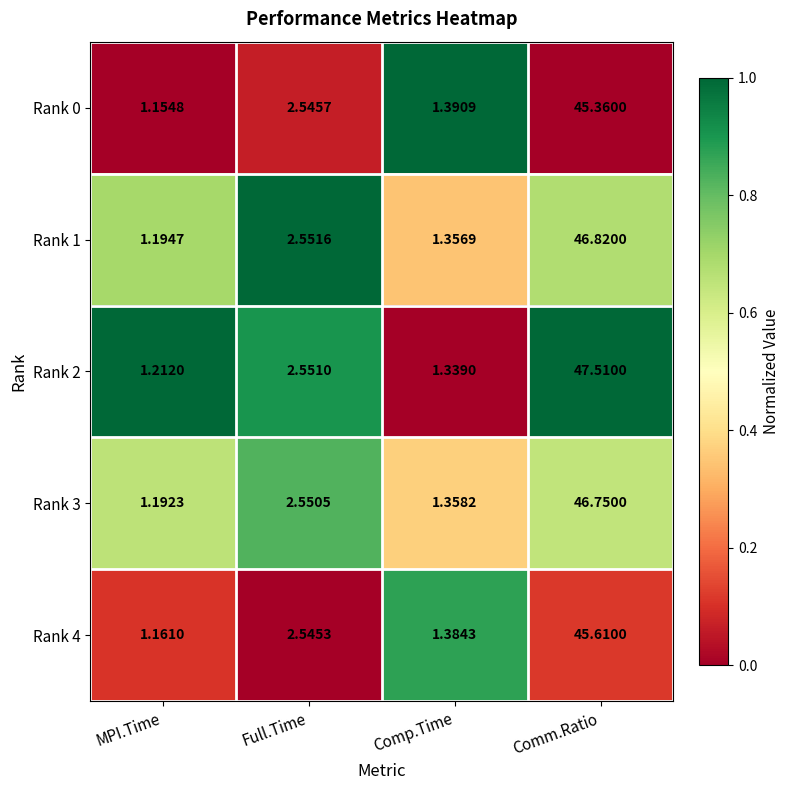

Which series has the largest total across all categories?

Rank 2